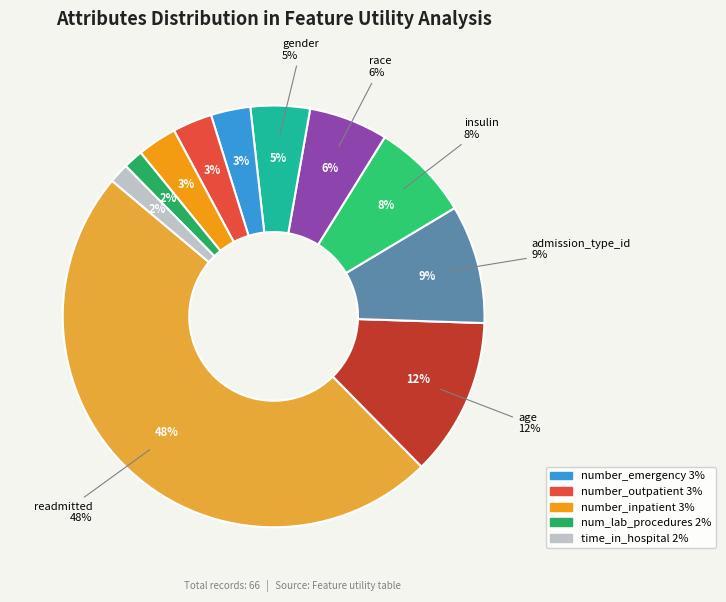

The num_lab_procedures slice represents 2% of the pie. True or false?

True